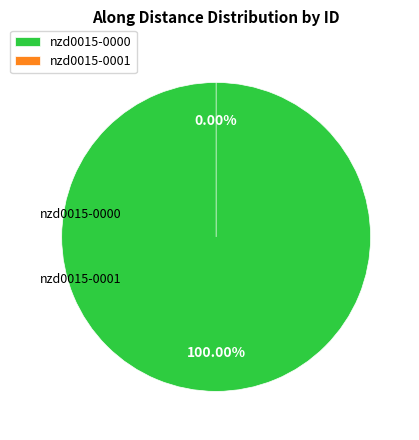

Rank the categories by value from lowest to highest.

nzd0015-0001, nzd0015-0000